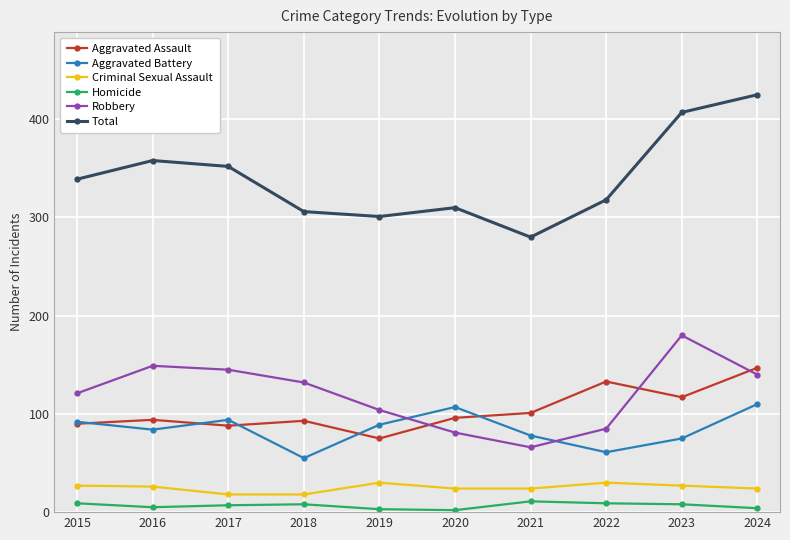

After their last crossing, which series has the higher values: Aggravated Assault or Robbery?

Aggravated Assault